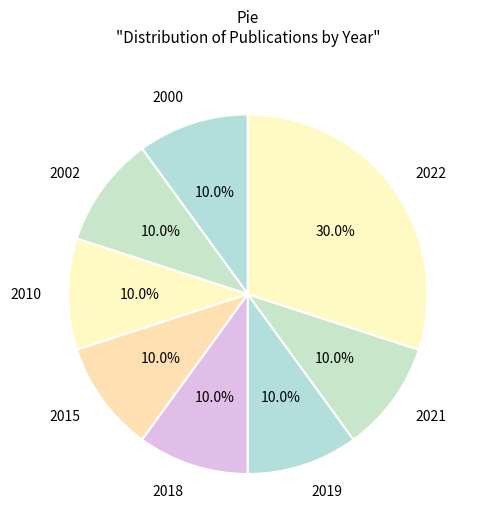

Which category has the biggest portion of the pie?

2022